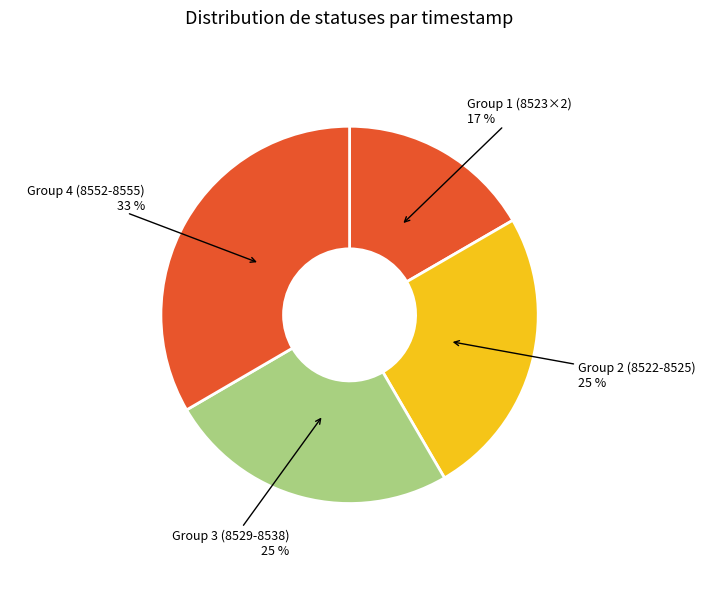

To the nearest percent, what portion does Group 3 (8529-8538) represent?

25%